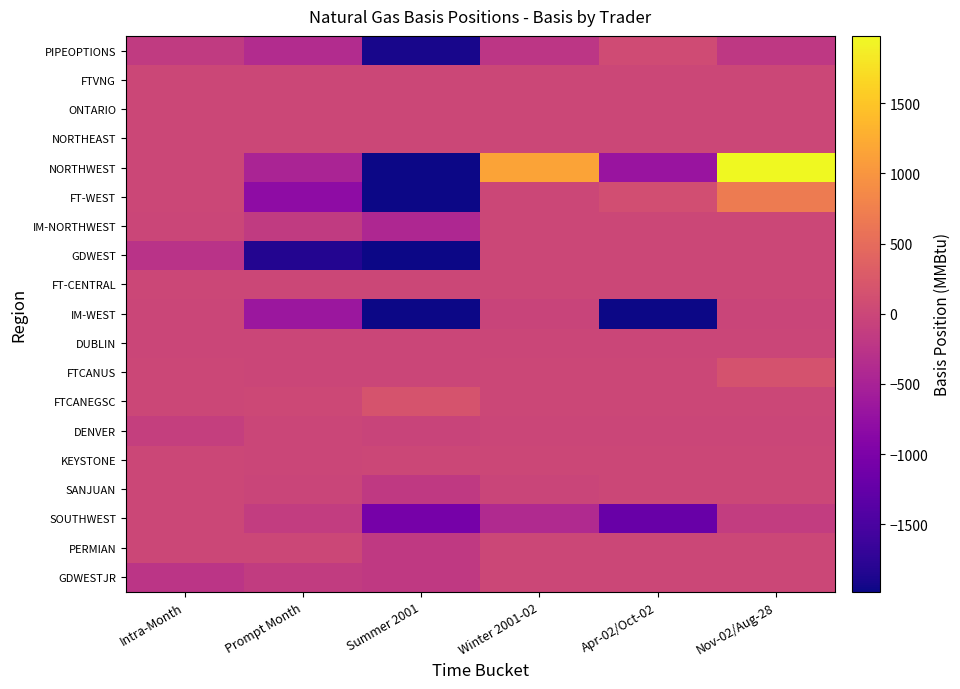

Between Summer 2001 and Apr-02/Oct-02, which is larger?

Apr-02/Oct-02